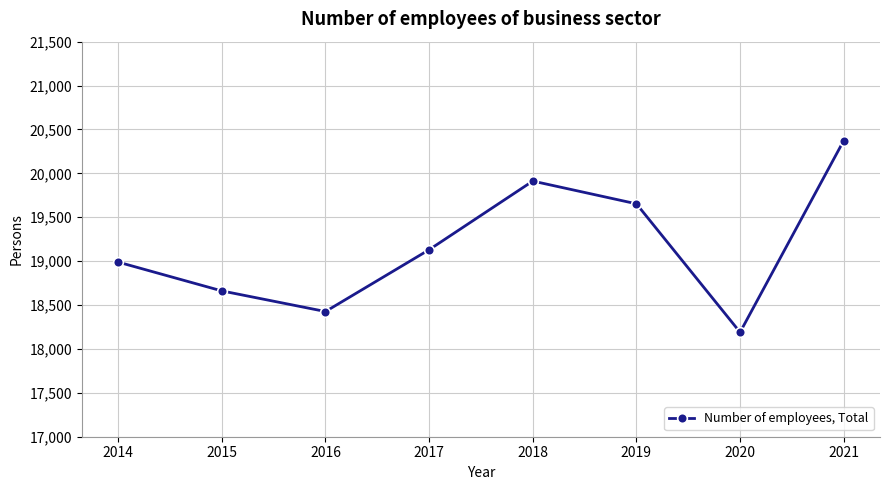

Reading left to right, transcribe all the data shown in this chart.

2014=18989	2015=18661	2016=18426	2017=19130	2018=19912	2019=19653	2020=18190	2021=20373